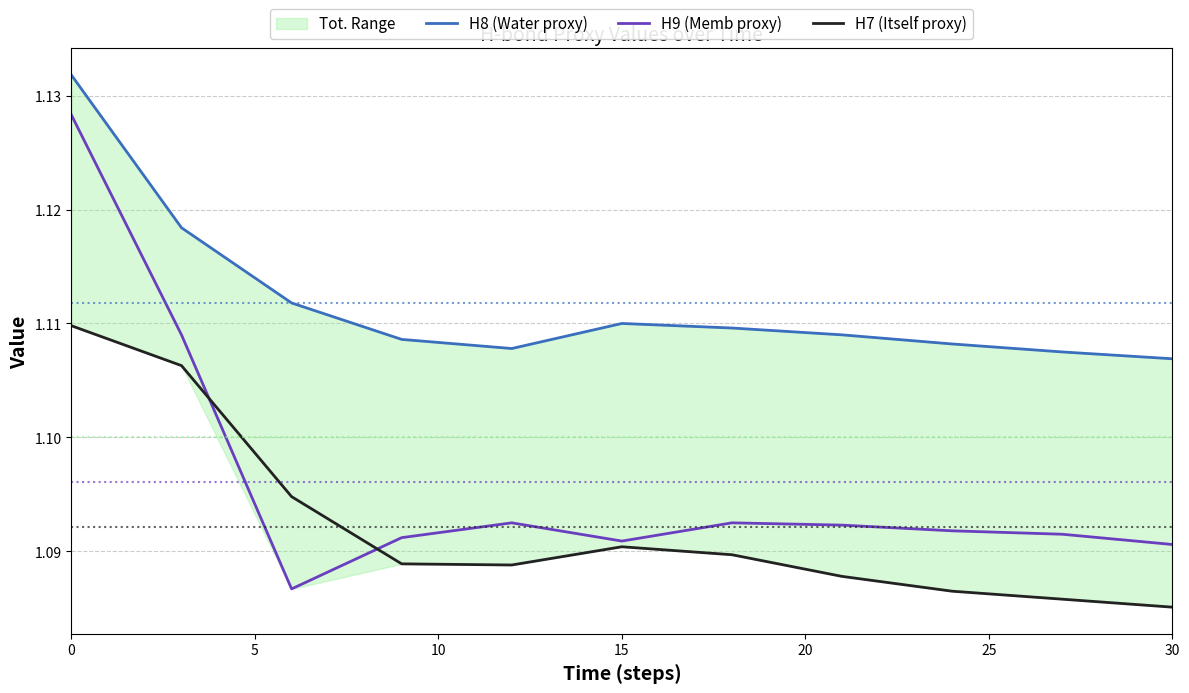

Is the value of H9 (Memb proxy) at 15 greater than the value of H7 (Itself proxy) at 0?

No